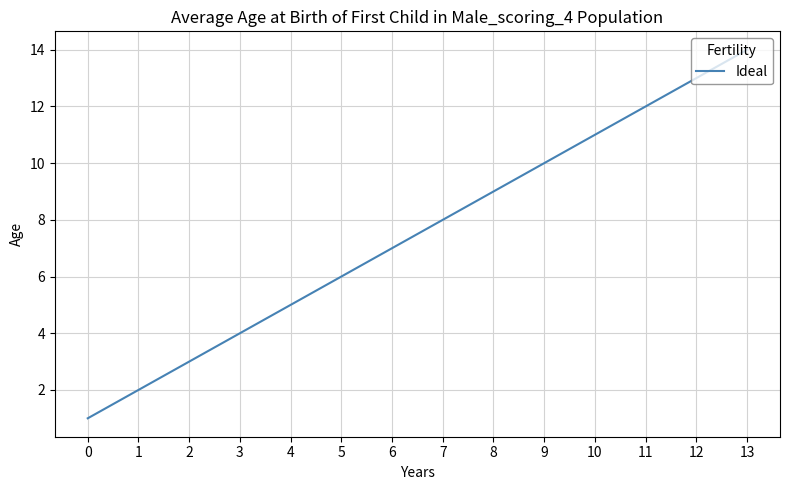

The chart shows a value of 7 at 11. True or false?

False